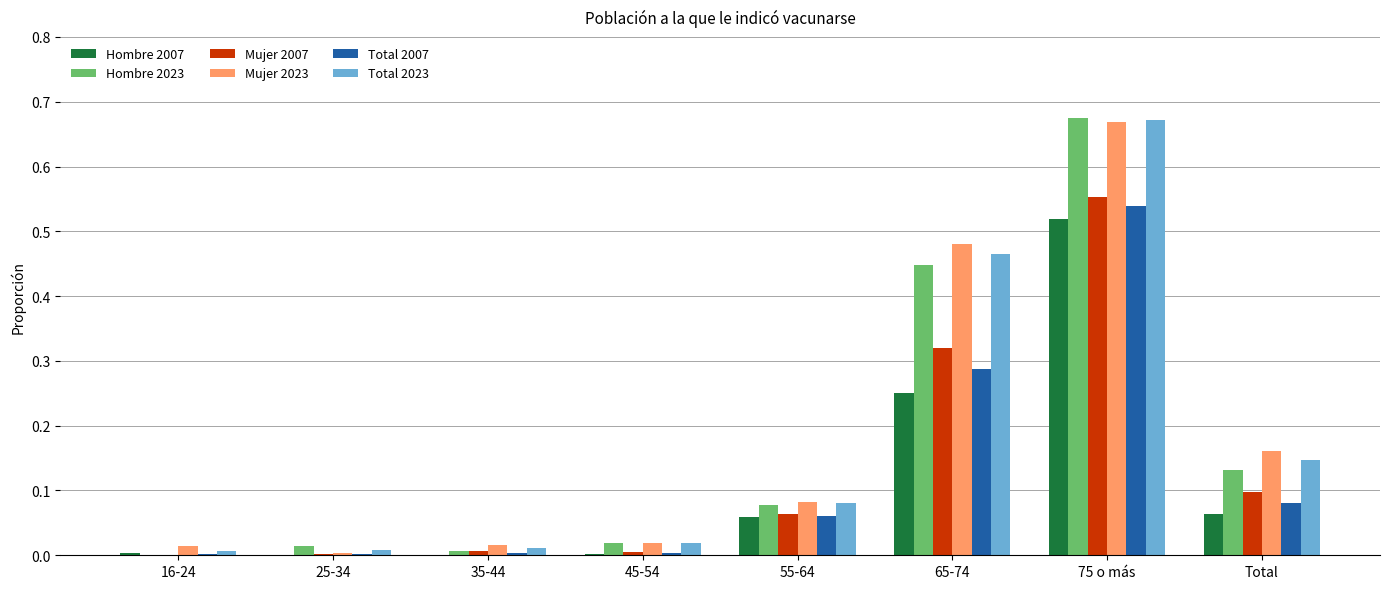

Between 45-54 and 75 o más, which series saw the biggest shift?

Hombre 2023